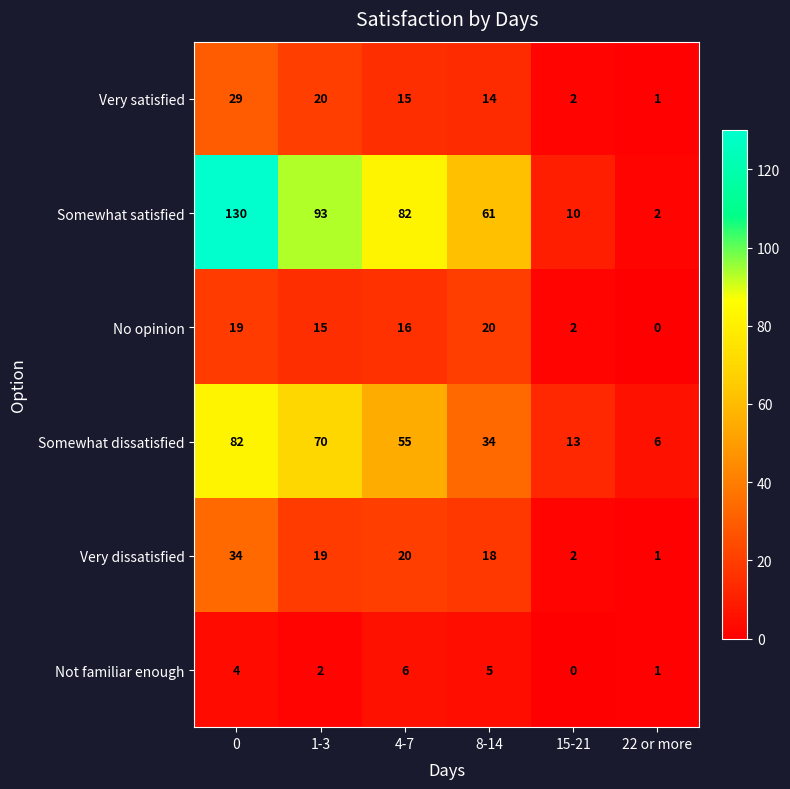

Which series changed the most between 0 and 15-21?

Somewhat satisfied